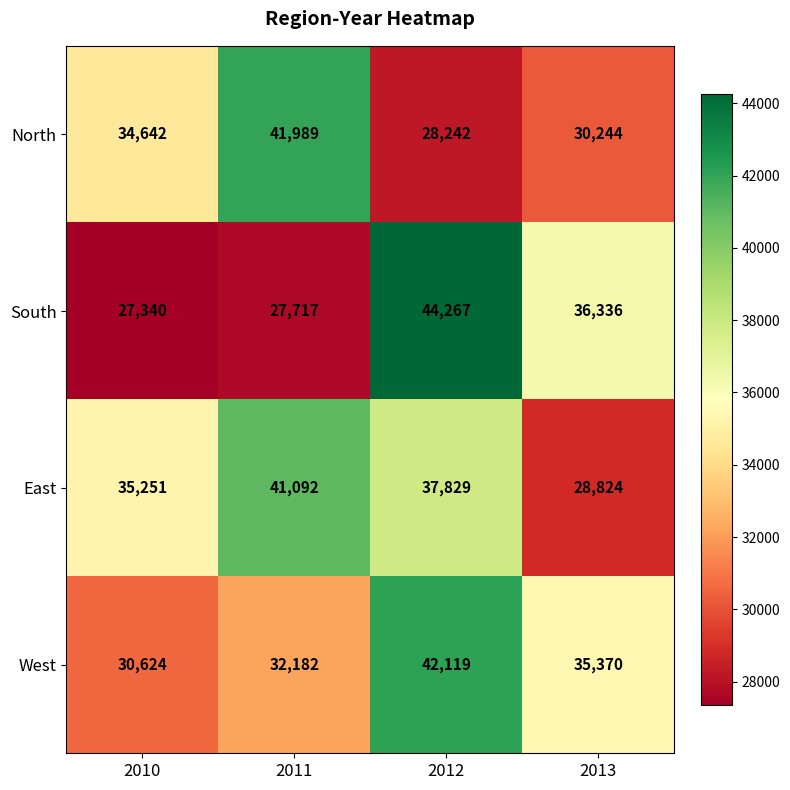

Between 2010 and 2012, which series saw the biggest shift?

South